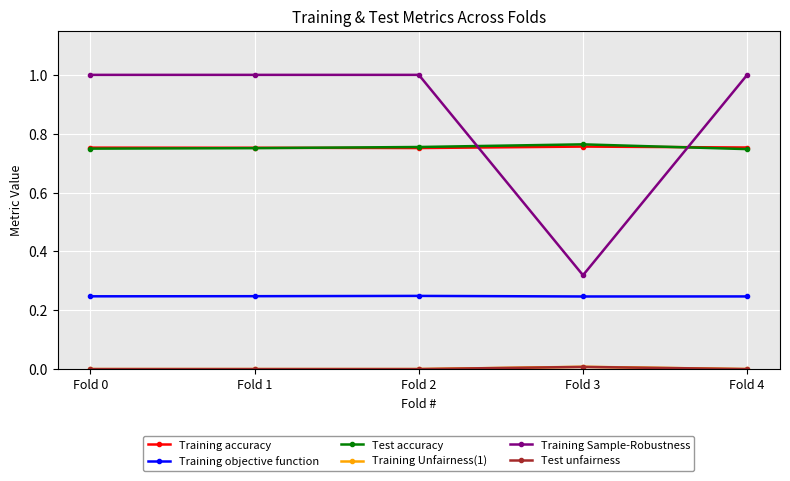

True or false: Training Sample-Robustness has more than 1 interior local peaks.

False